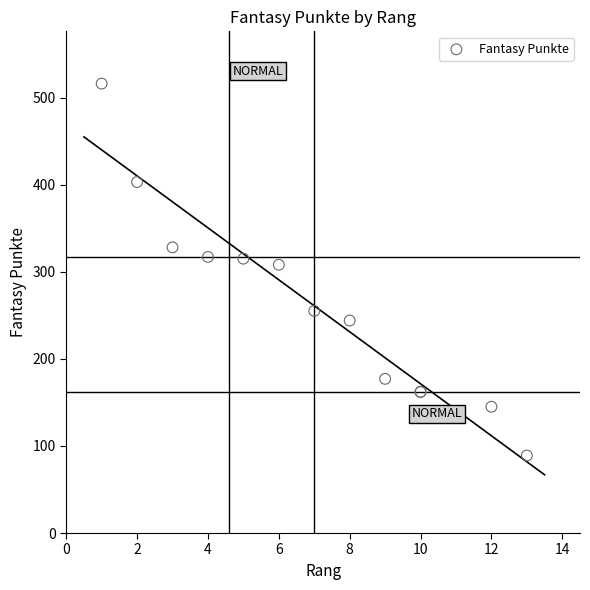

What Y value in the scatter plot is closest to 302?

308